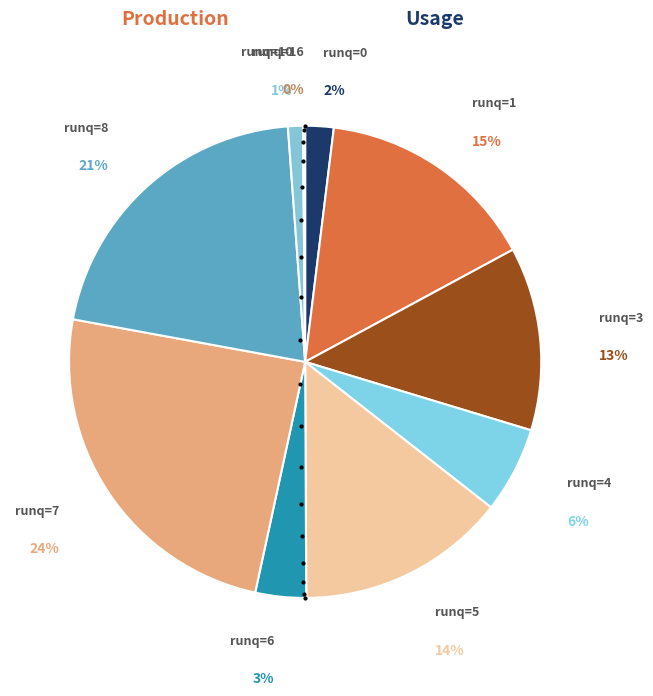

Do runq=7 and runq=1 together represent more than half of the pie?

No